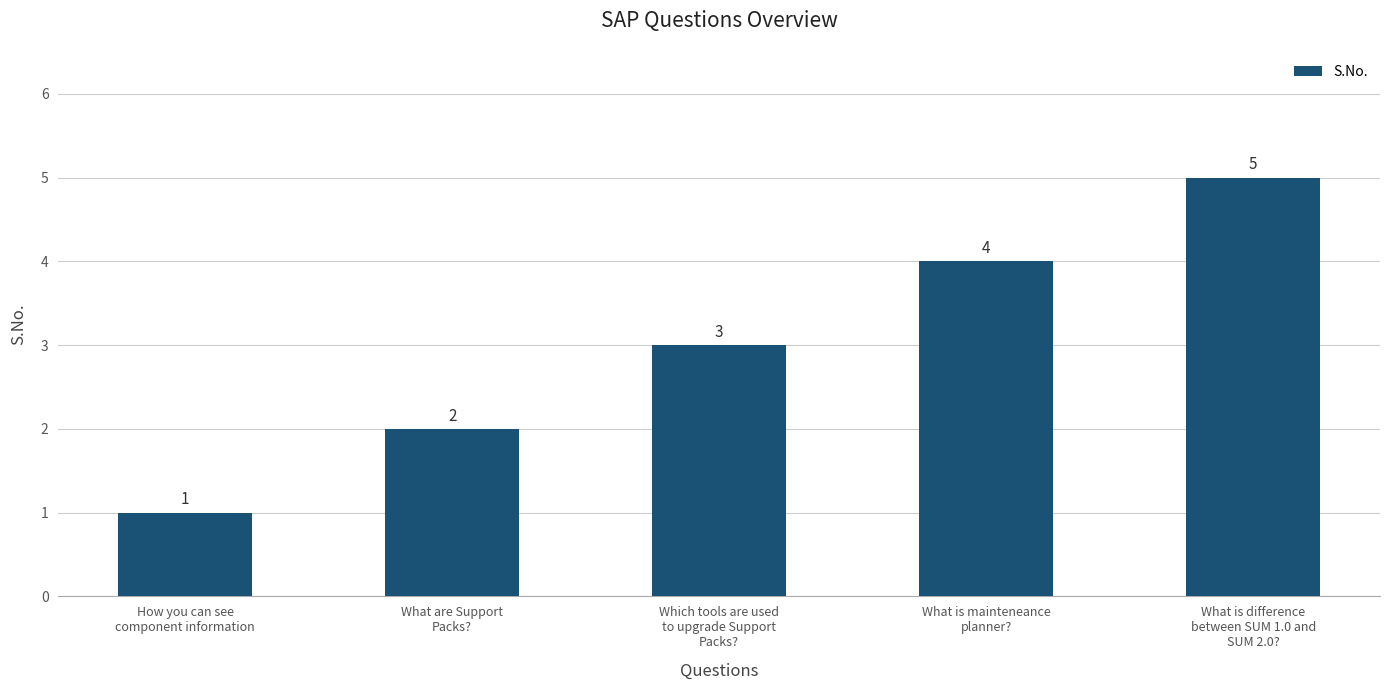

Read the value at How you can see
component information.

1